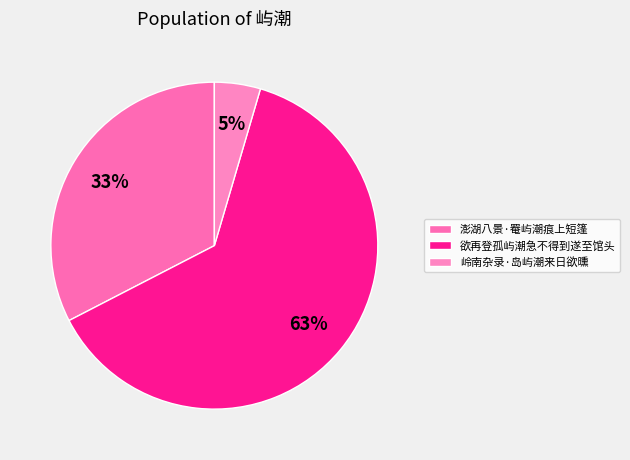

Which slice is the smallest?

岭南杂录·岛屿潮来日欲曛